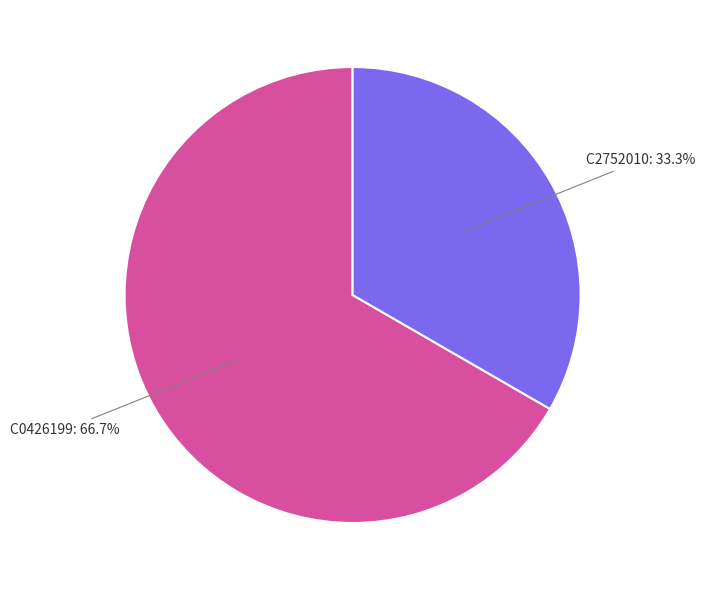

Does any single category account for the majority?

Yes